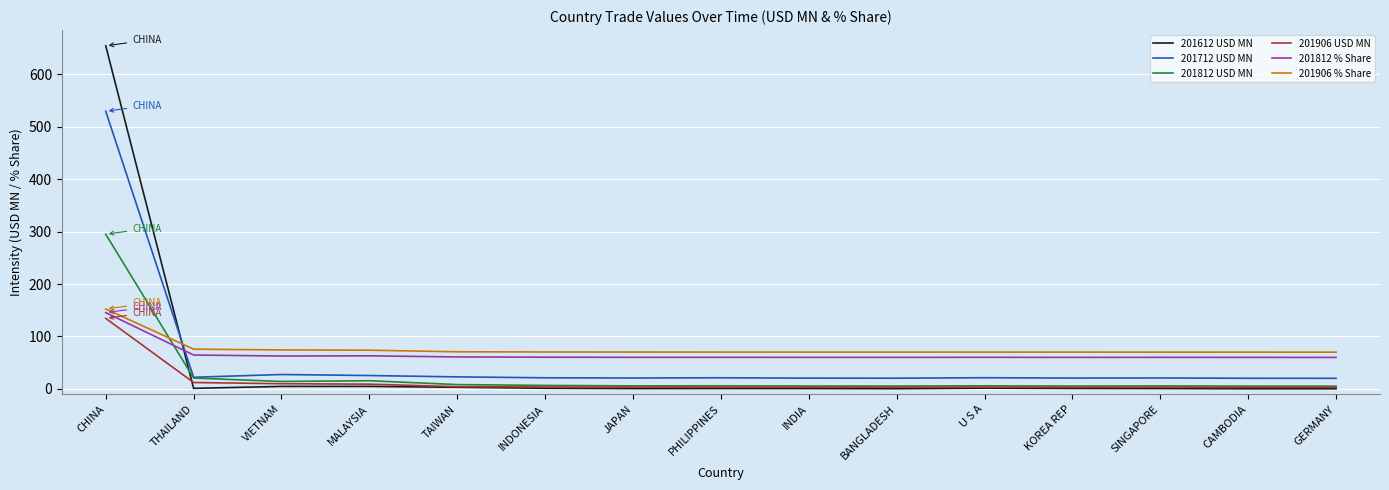

What is the total value across all series at KOREA REP?

160.8